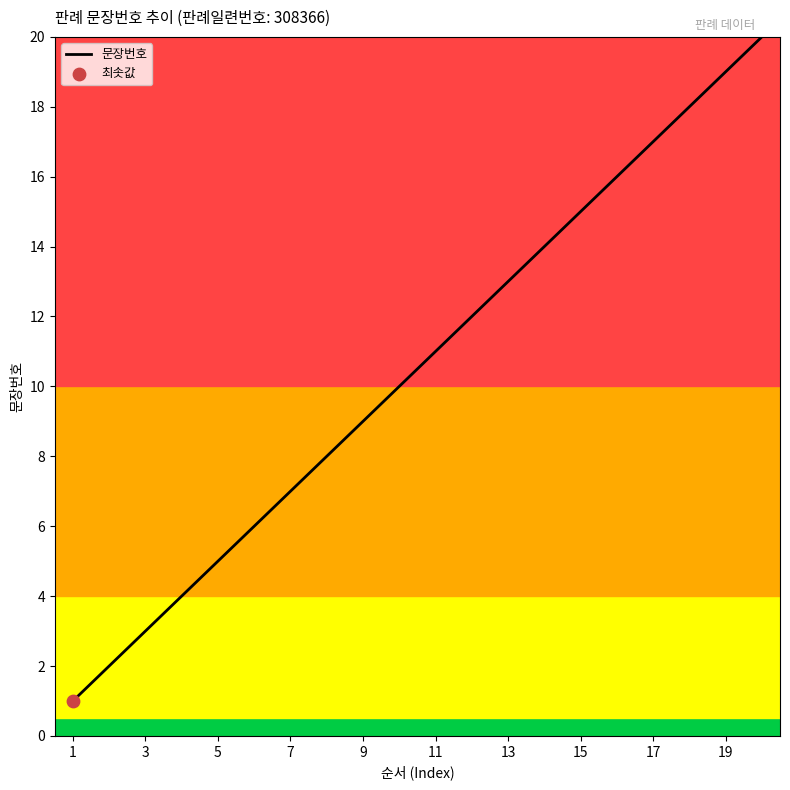

What is the difference between the maximum and minimum values?

19